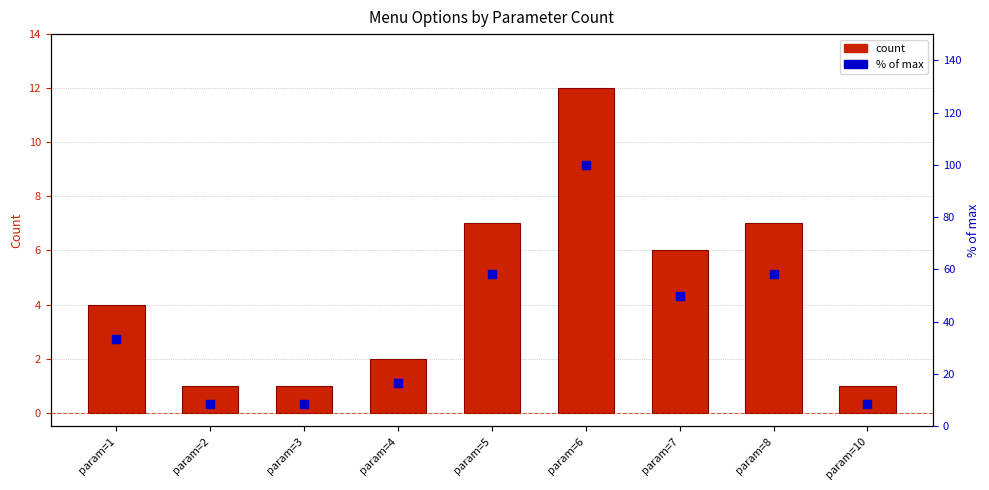

What is the total value across all series at param=4?

18.7